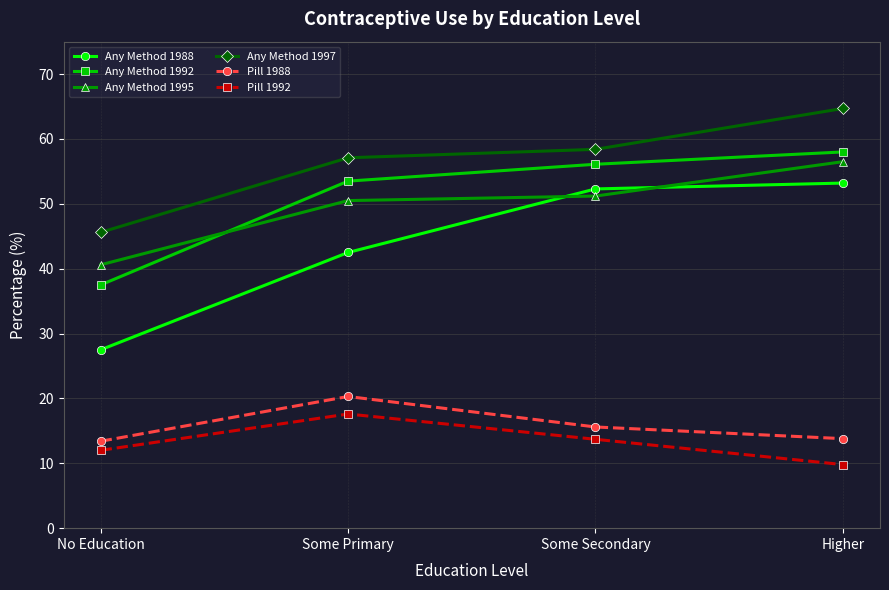

What are all the series names shown in the legend?

Any Method 1988, Any Method 1992, Any Method 1995, Any Method 1997, Pill 1988, Pill 1992